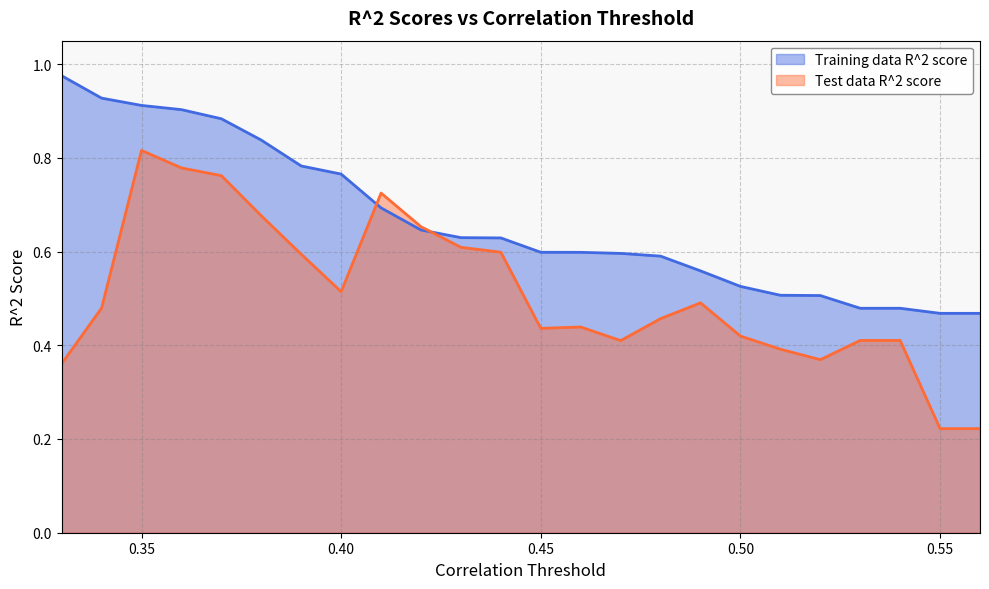

What is the label of the 16th point from the right?

0.41